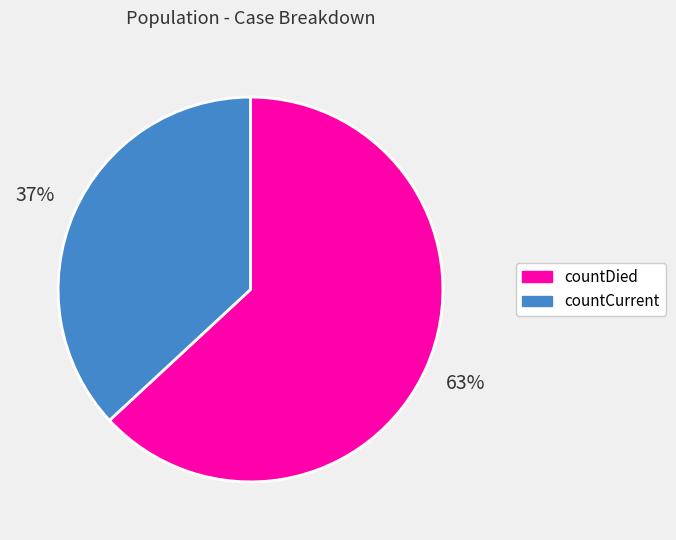

Approximately how many times larger is the value at countCurrent compared to countDied?

0.6